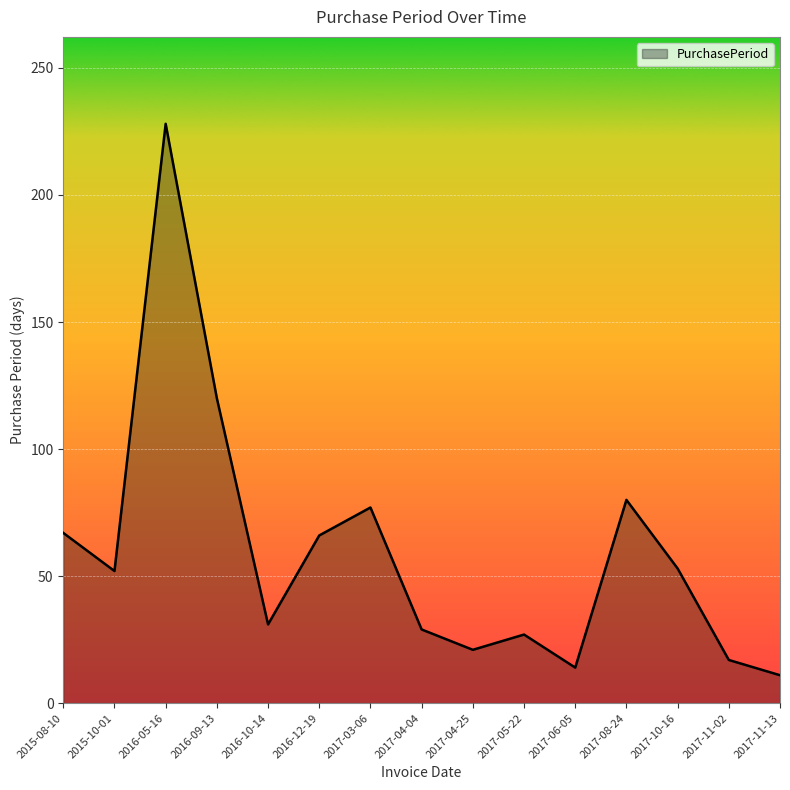

Where is the first local maximum?

2016-05-16